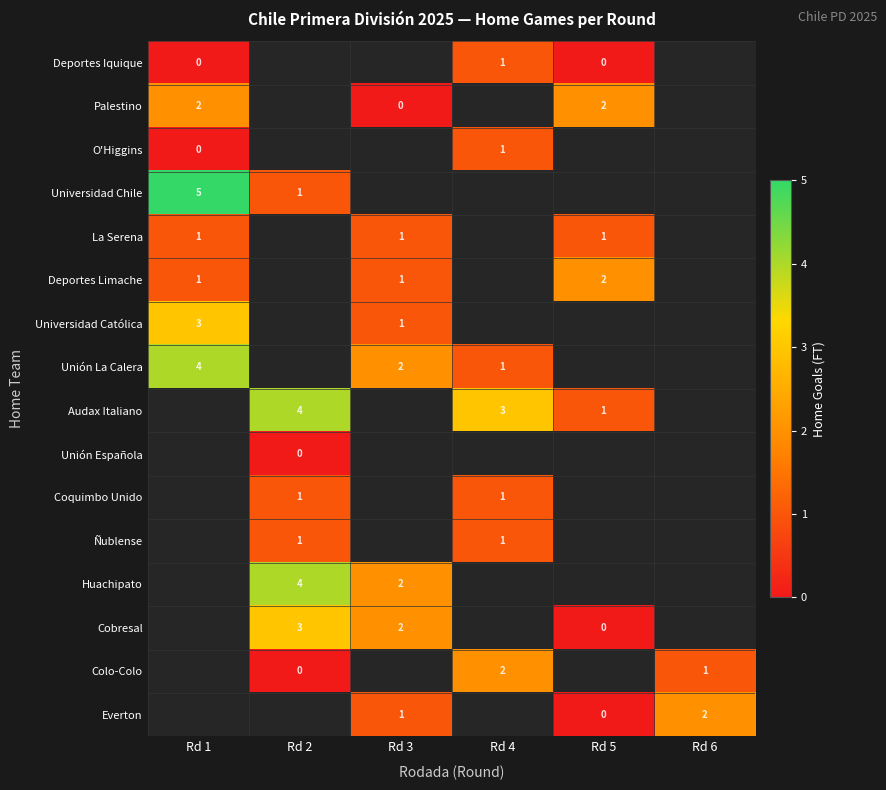

What is the difference between the Cobresal values at Rd 5 and Rd 2?

3